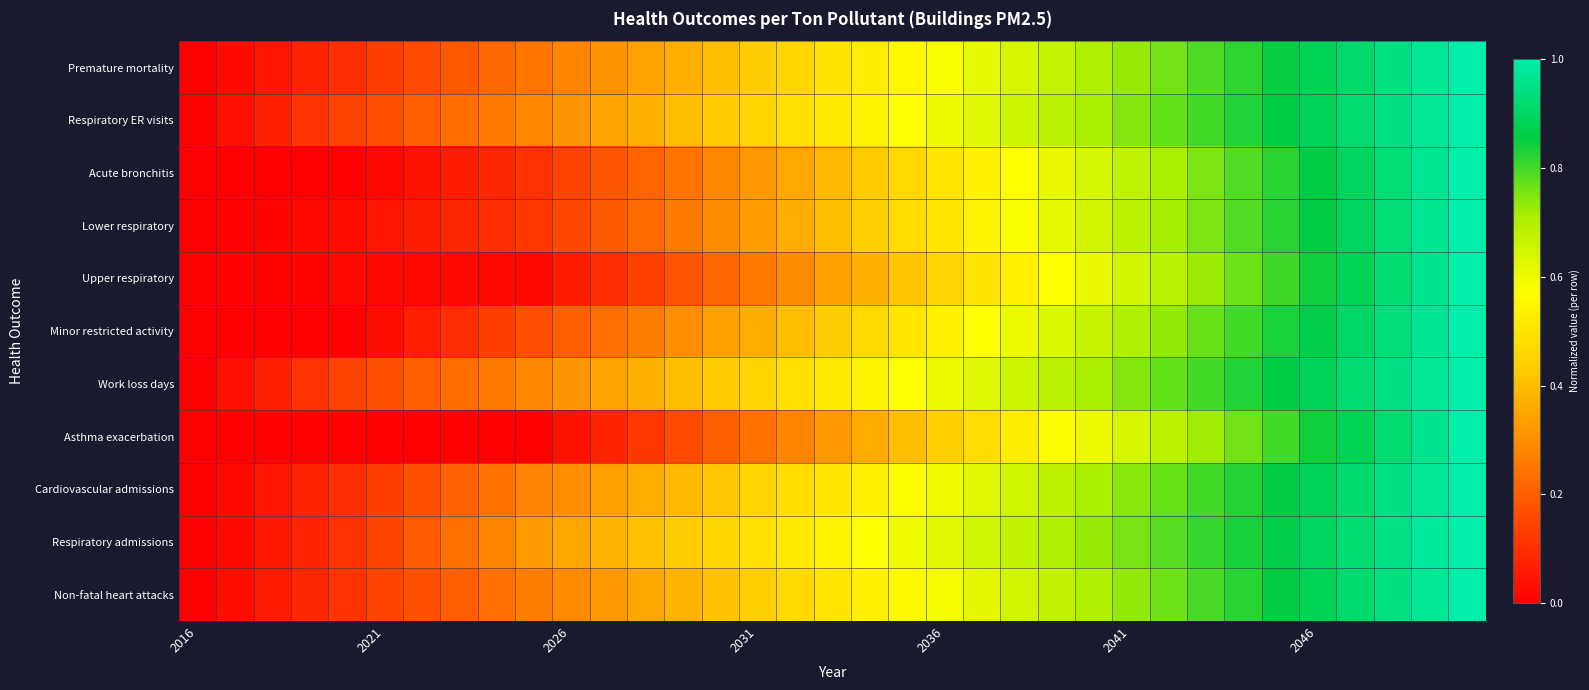

What is the greatest value displayed?

1.0